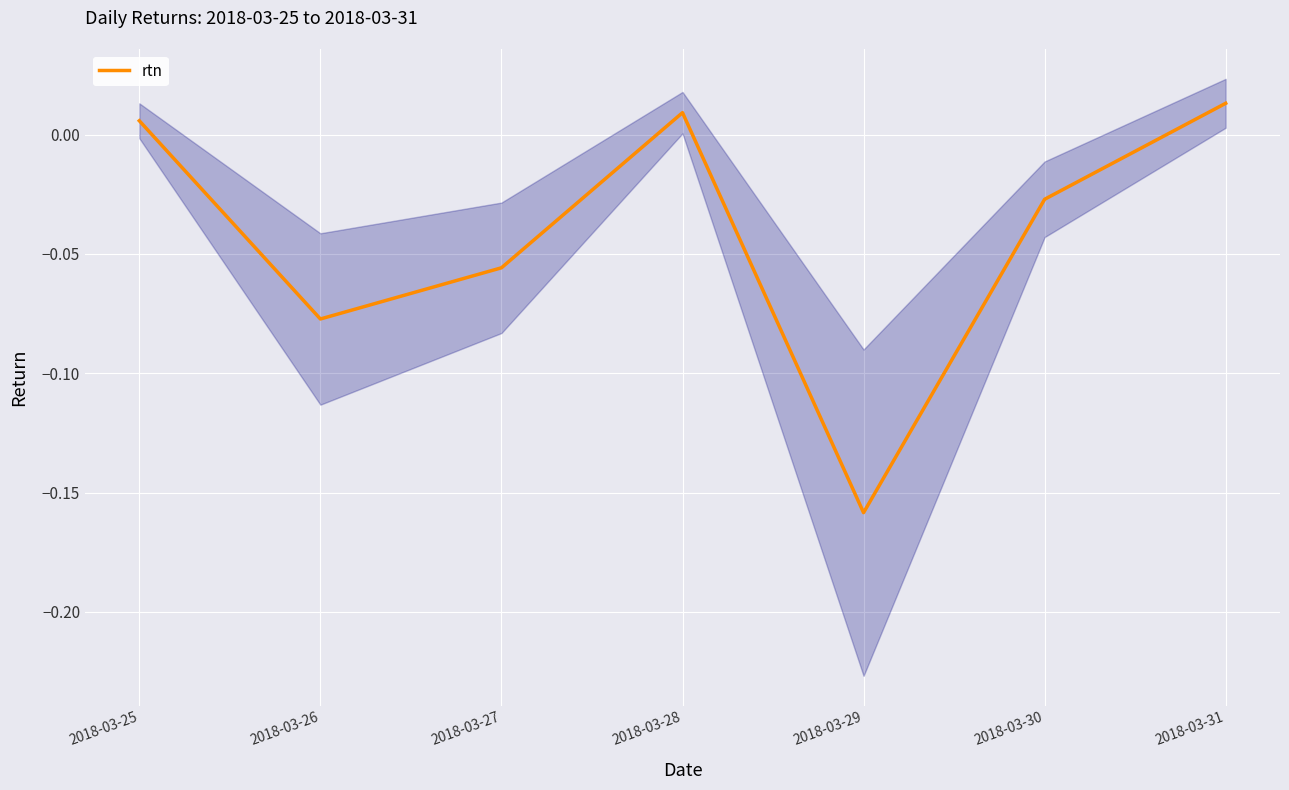

Which category has the lowest value across all series?

2018-03-29